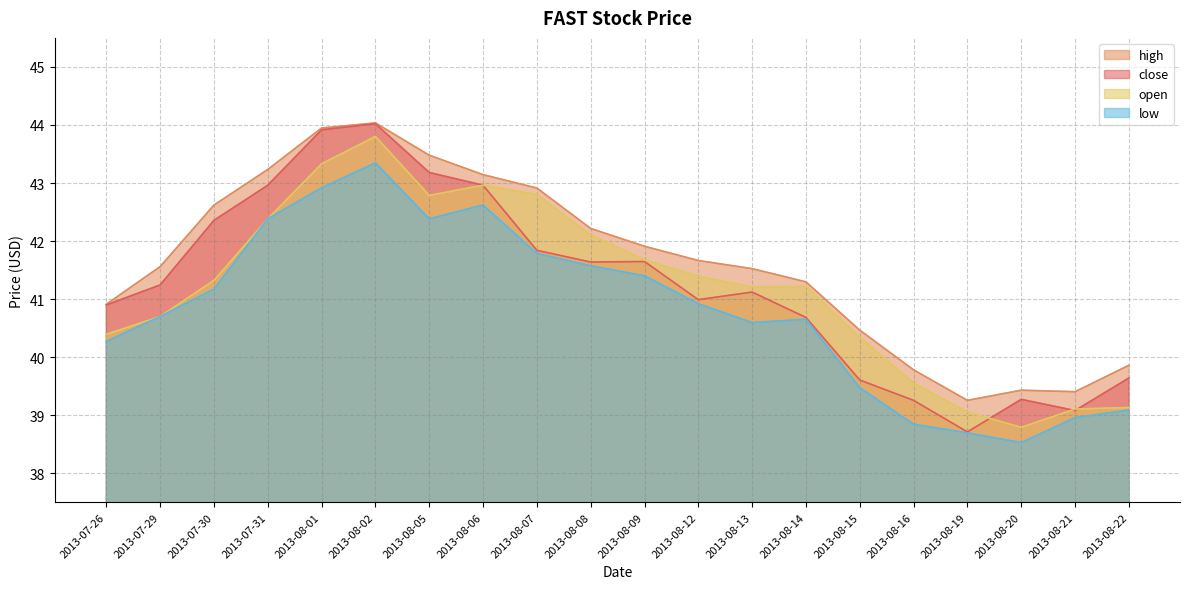

Read the open value at 2013-07-30.

41.3